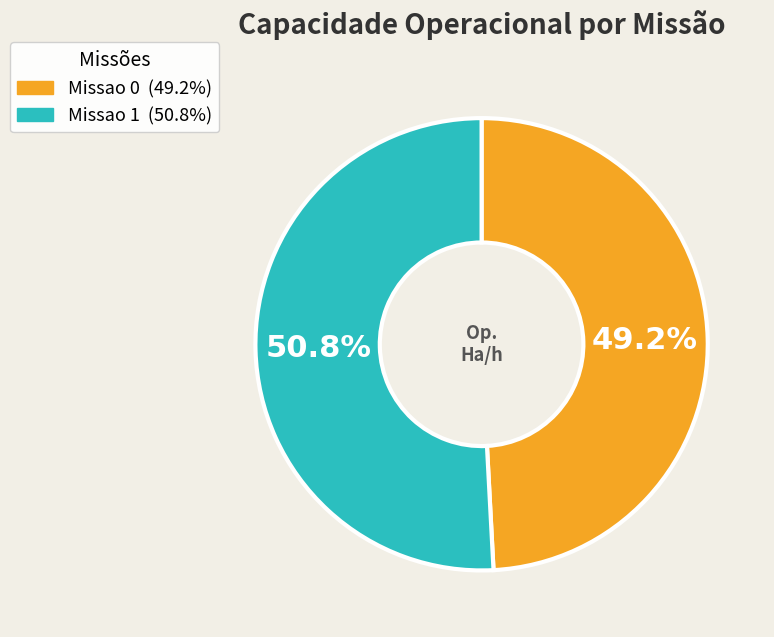

Which has a higher value, Missao 0 or Missao 1?

Missao 1